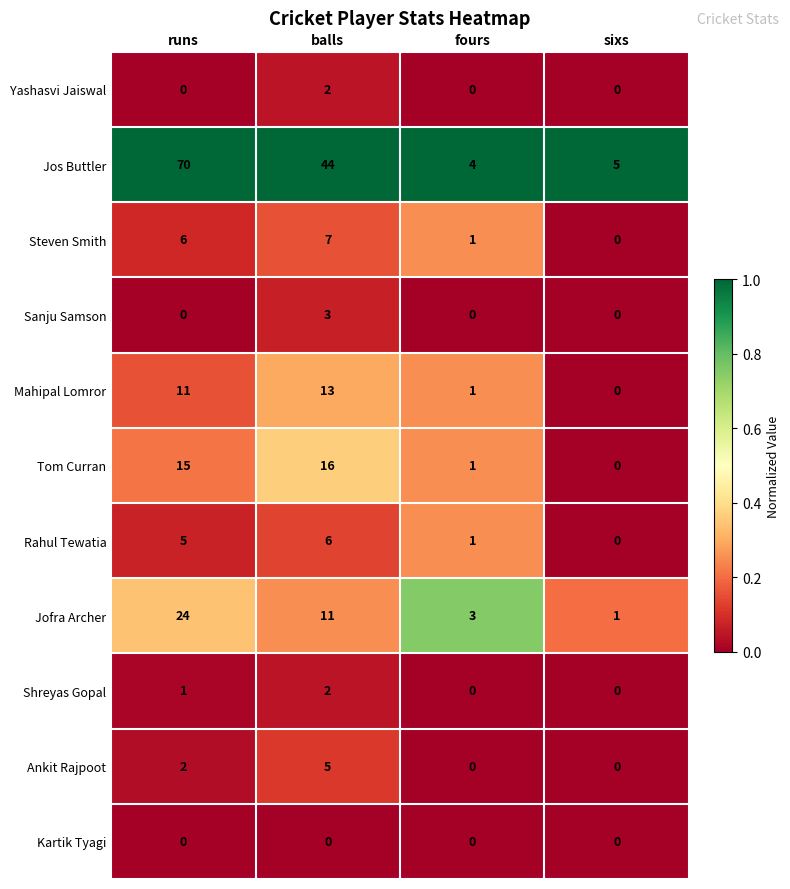

The Yashasvi Jaiswal series shows 0 at sixs. True or false?

True